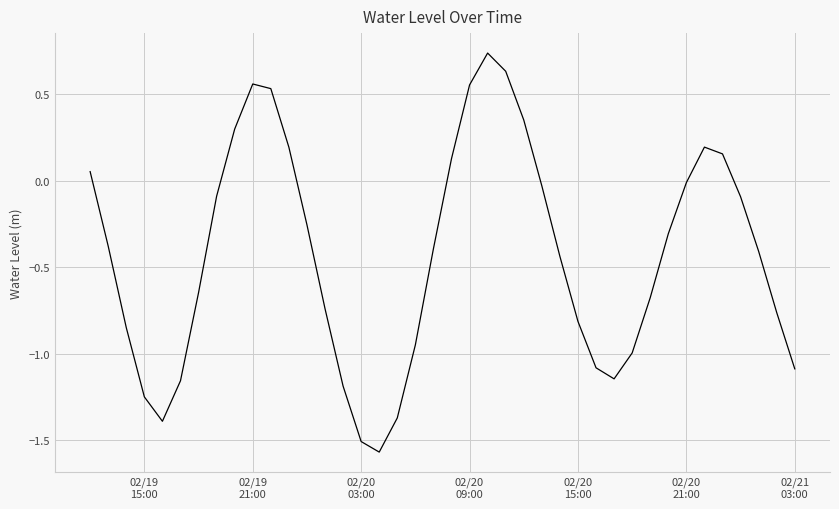

Does the chart display data point markers on the line(s)?

No